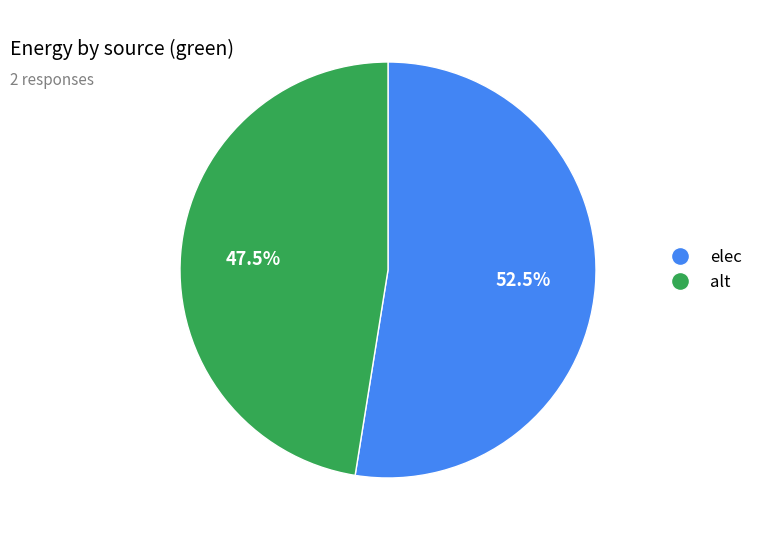

Is the sum of elec and alt greater than half?

Yes